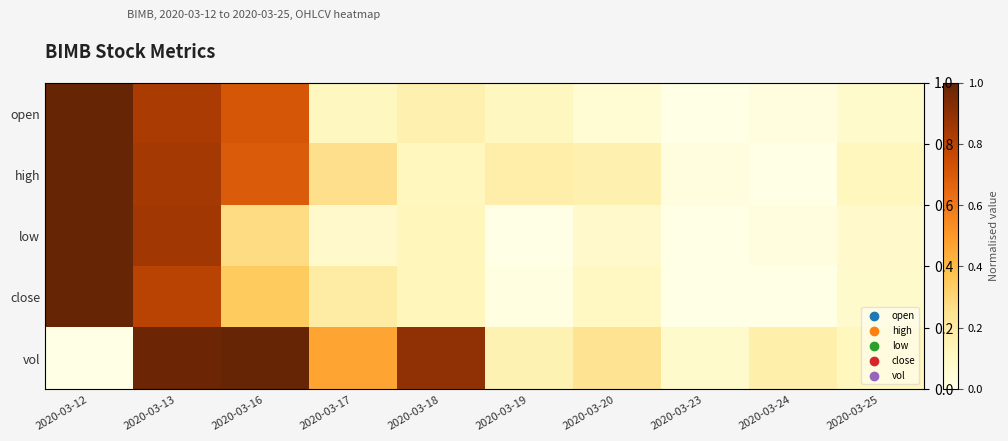

At which category is the sum across all series the highest?

2020-03-13